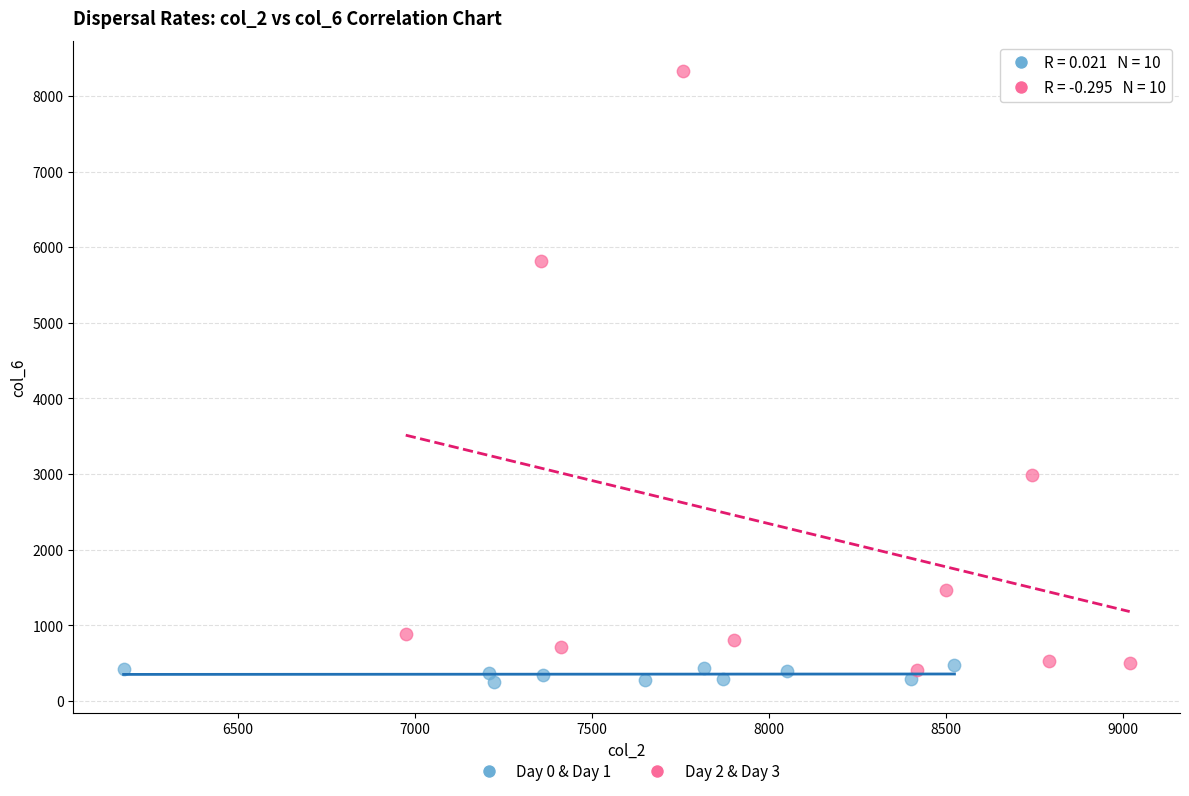

Which series contains the lowest Y value?

Day 0 & Day 1